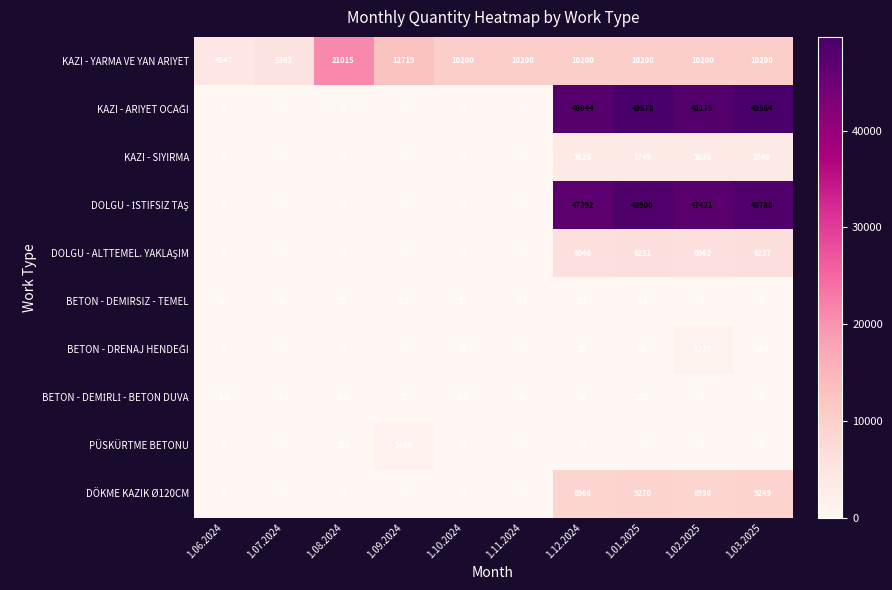

True or false: DÖKME KAZIK Ø120CM has a value of -5603.9 at 1.11.2024.

False